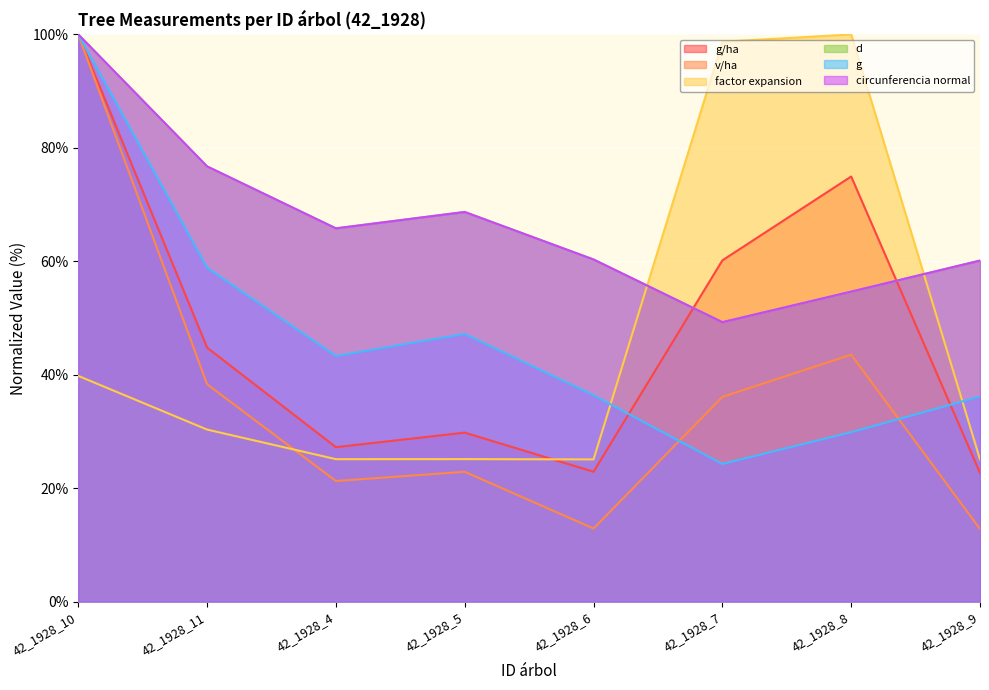

At which category is the sum across all series the highest?

42_1928_10